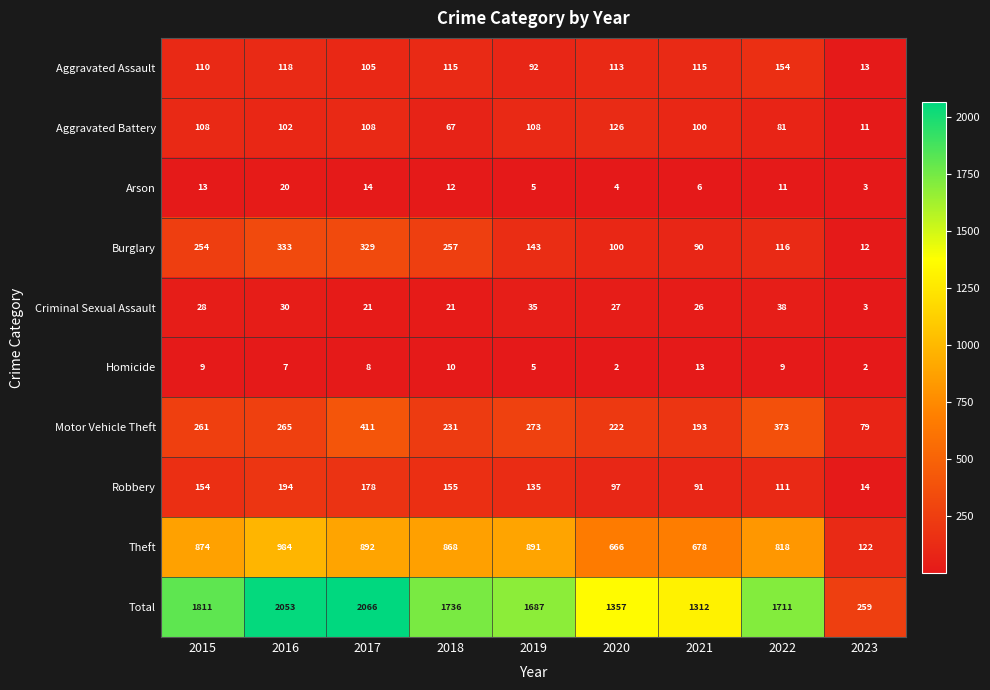

List the labels in order of Burglary value, smallest first.

2023, 2021, 2020, 2022, 2019, 2015, 2018, 2017, 2016